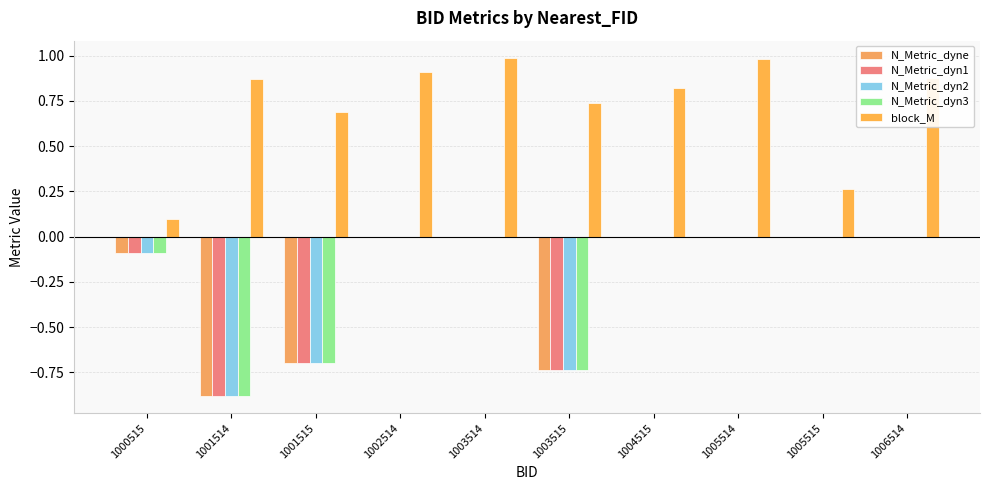

Rank the series by their maximum value, from highest to lowest.

block_M, N_Metric_dyne, N_Metric_dyn1, N_Metric_dyn2, N_Metric_dyn3